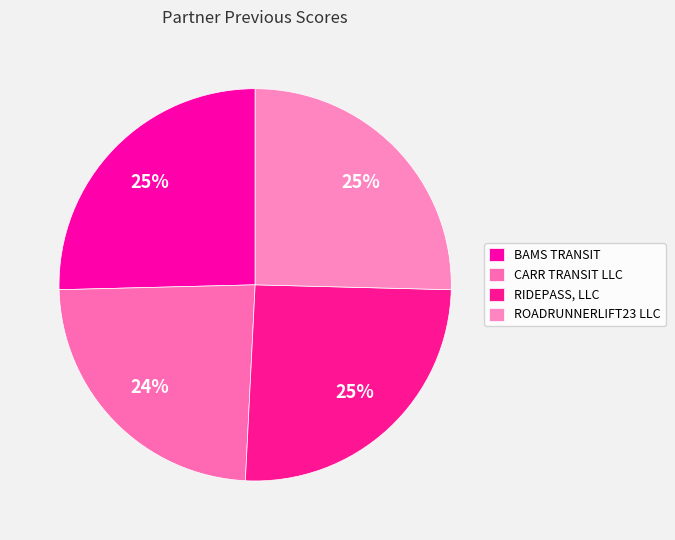

Approximately how many times larger is the value at BAMS TRANSIT compared to CARR TRANSIT LLC?

1.1